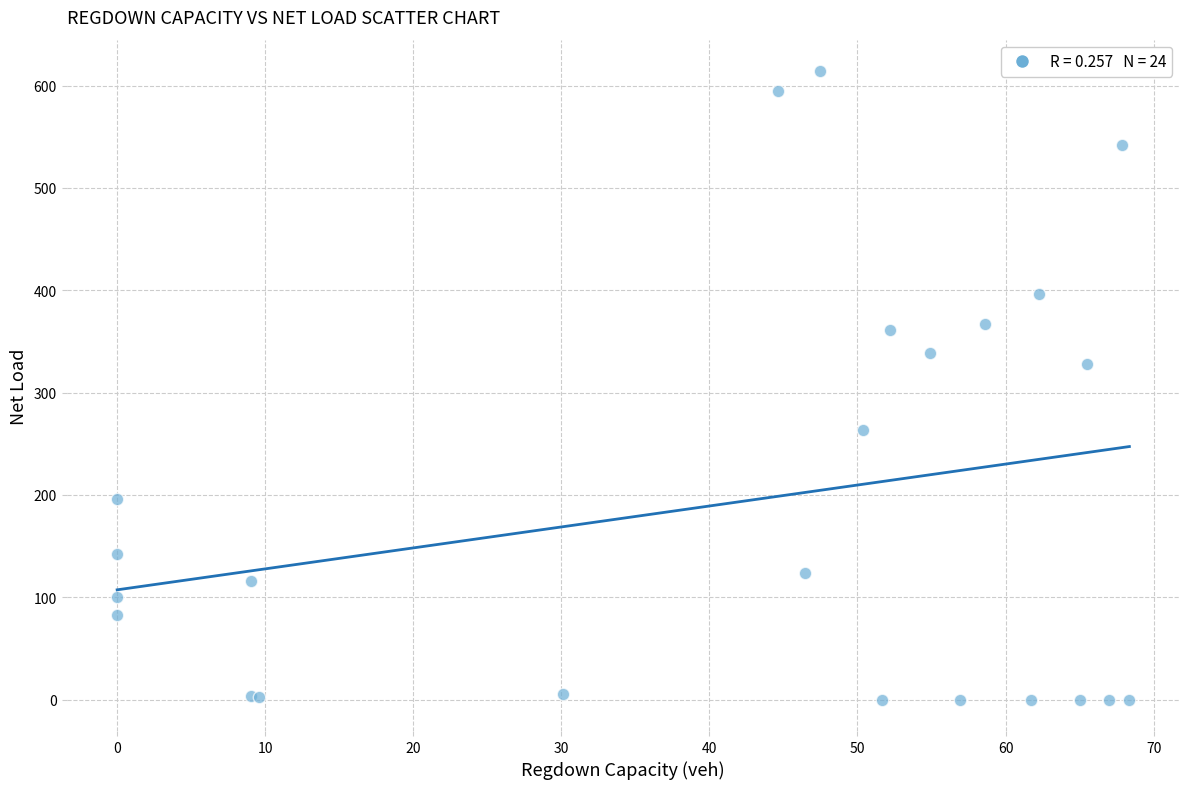

What Y value in the scatter plot is closest to 307?

328.2